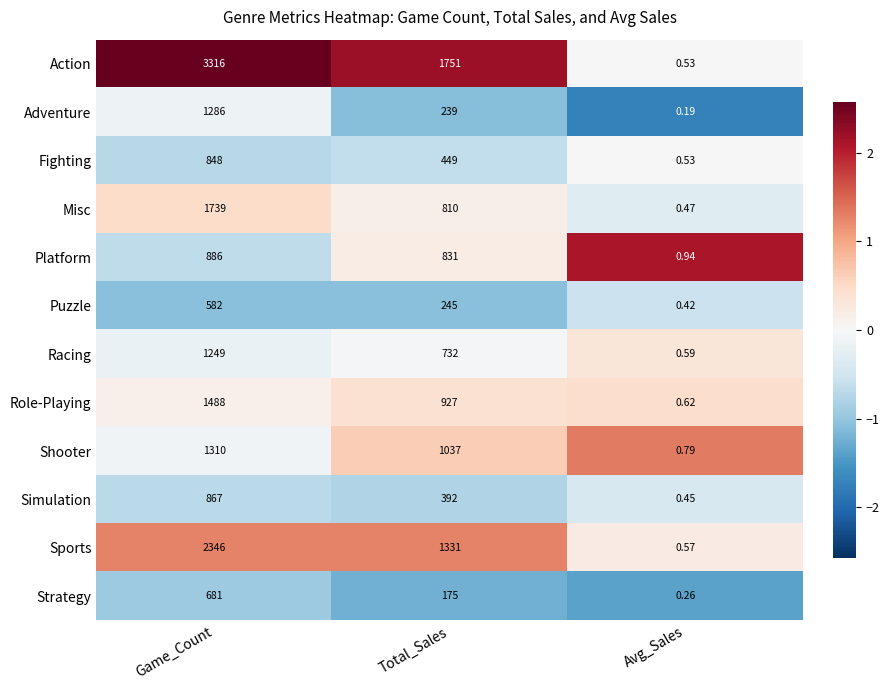

At which category does the chart reach its peak across all series?

Game_Count